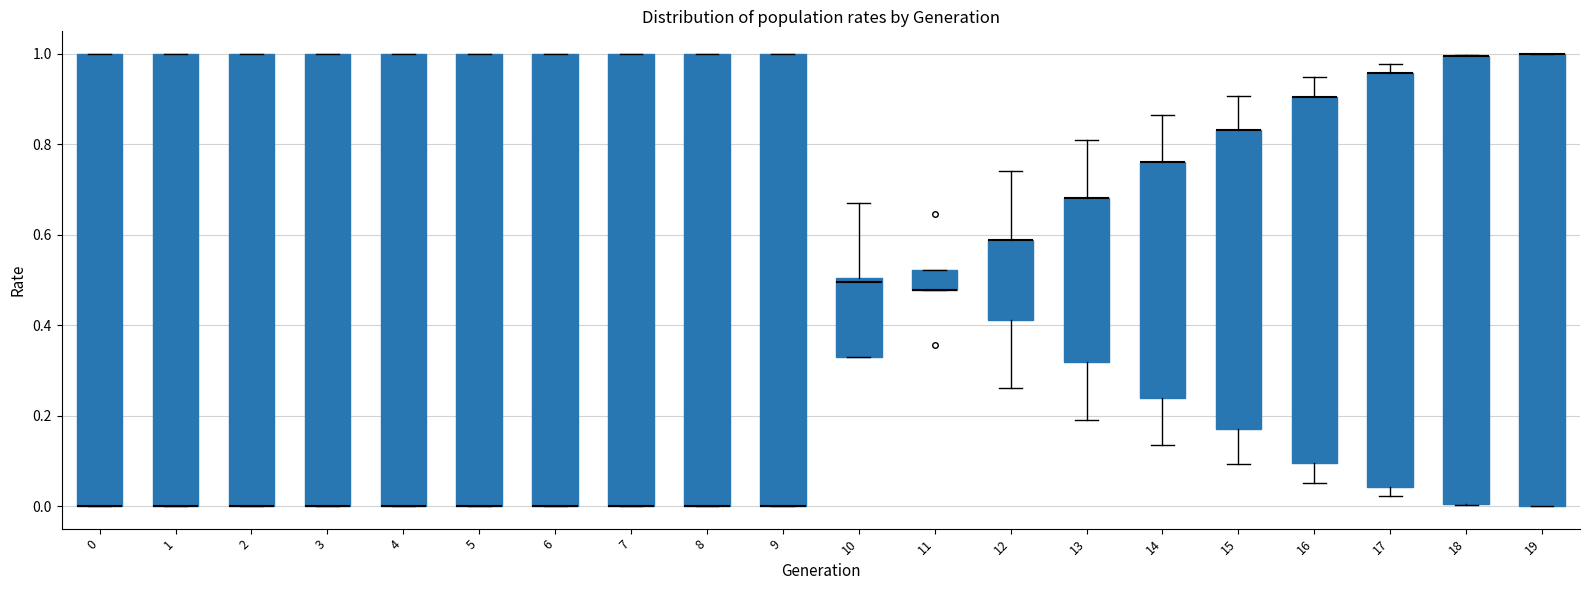

Reading left to right, transcribe this box plot: for each box, give where its median line is, the range the box spans, and where its two whiskers end, as read against the y-axis. The values are not printed on the chart, so give them approximately, as read against the axis.

0: median 0.00 (drawn on the box's lower edge), box 0.00 to 1.00, whiskers 0.00 to 1.00
1: median 0.00 (drawn on the box's lower edge), box 0.00 to 1.00, whiskers 0.00 to 1.00
2: median 0.00 (drawn on the box's lower edge), box 0.00 to 1.00, whiskers 0.00 to 1.00
3: median 0.00 (drawn on the box's lower edge), box 0.00 to 1.00, whiskers 0.00 to 1.00
4: median 0.00 (drawn on the box's lower edge), box 0.00 to 1.00, whiskers 0.00 to 1.00
5: median 0.00 (drawn on the box's lower edge), box 0.00 to 1.00, whiskers 0.00 to 1.00
6: median 0.00 (drawn on the box's lower edge), box 0.00 to 1.00, whiskers 0.00 to 1.00
7: median 0.00 (drawn on the box's lower edge), box 0.00 to 1.00, whiskers 0.00 to 1.00
8: median 0.00 (drawn on the box's lower edge), box 0.00 to 1.00, whiskers 0.00 to 1.00
9: median 0.00 (drawn on the box's lower edge), box 0.00 to 1.00, whiskers 0.00 to 1.00
10: median 0.50 (just below the box's upper edge), box 0.32 to 0.50, whiskers 0.32 to 0.68
11: median 0.48 (drawn on the box's lower edge), box 0.48 to 0.52, whiskers 0.48 to 0.52
12: median 0.58 (drawn on the box's upper edge), box 0.42 to 0.58, whiskers 0.26 to 0.74
13: median 0.68 (drawn on the box's upper edge), box 0.32 to 0.68, whiskers 0.20 to 0.80
14: median 0.76 (drawn on the box's upper edge), box 0.24 to 0.76, whiskers 0.14 to 0.86
15: median 0.84 (drawn on the box's upper edge), box 0.16 to 0.84, whiskers 0.10 to 0.90
16: median 0.90 (drawn on the box's upper edge), box 0.10 to 0.90, whiskers 0.06 to 0.94
17: median 0.96 (drawn on the box's upper edge), box 0.04 to 0.96, whiskers 0.02 to 0.98
18: median 1.00 (drawn on the box's upper edge), box 0.00 to 1.00, whiskers 0.00 to 1.00
19: median 1.00 (drawn on the box's upper edge), box 0.00 to 1.00, whiskers 0.00 to 1.00